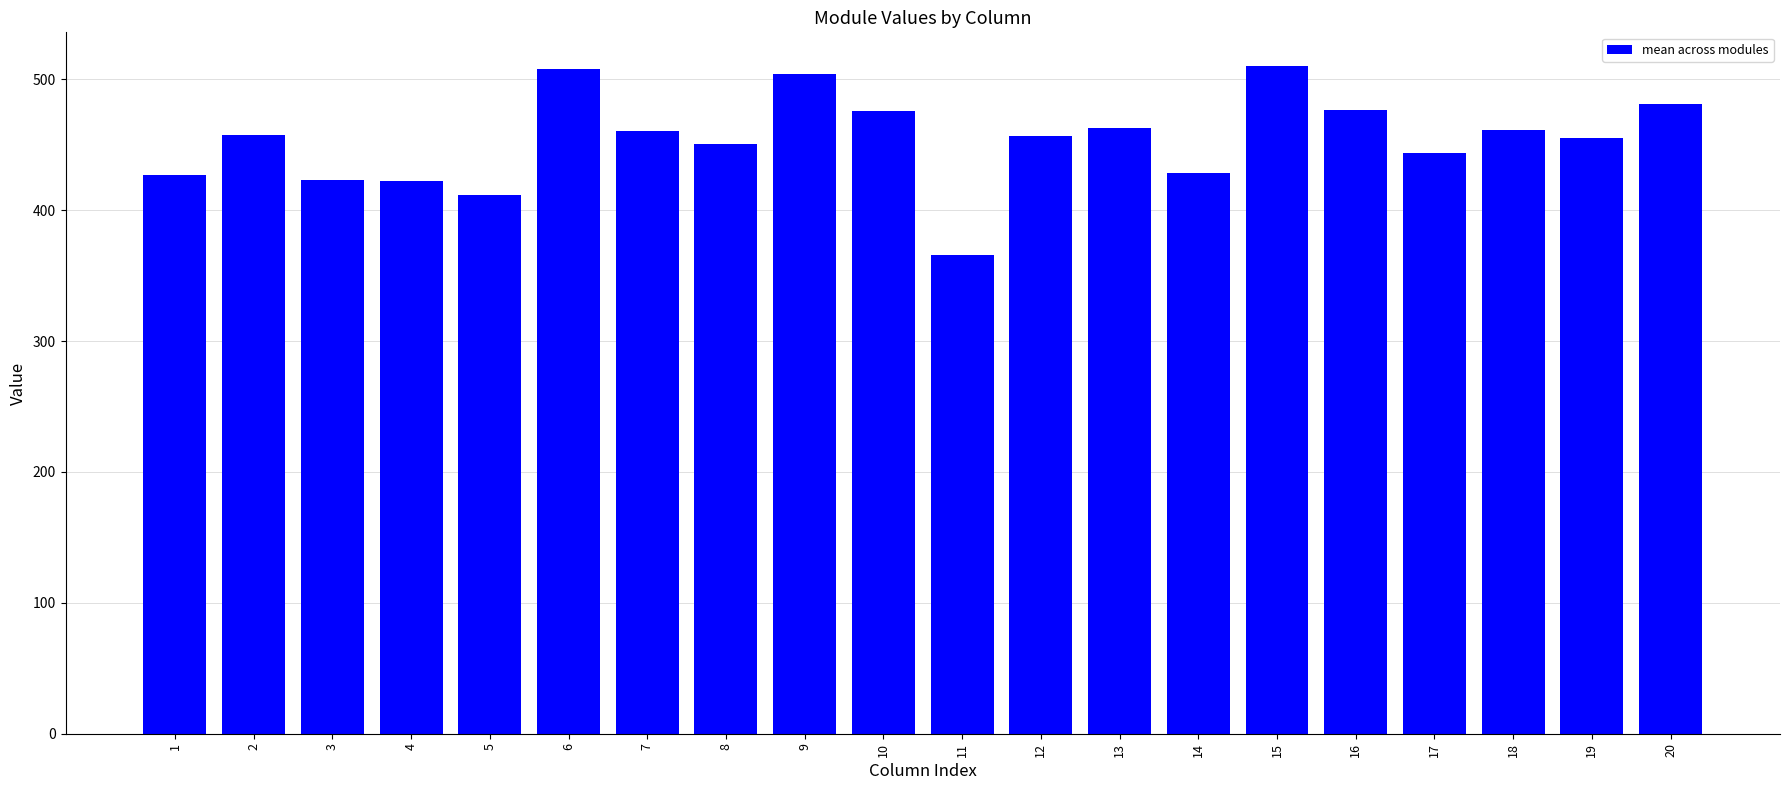

The value at 14 is 609.2. True or false?

False